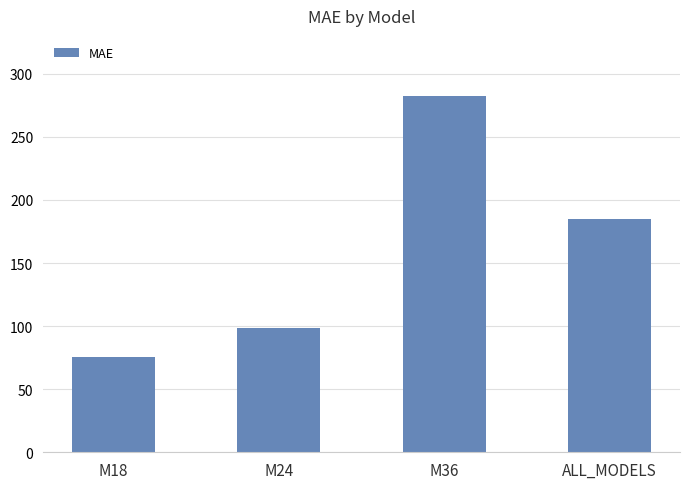

Which has a higher value, M18 or M24?

M24